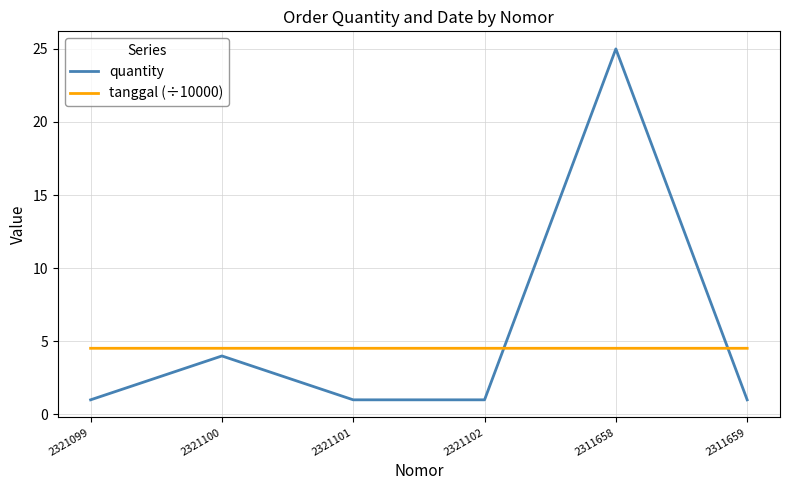

Reading left to right, list all the values displayed in this chart.

quantity: 1.0	4.0	1.0	1.0	25.0	1.0
tanggal (÷10000): 4.5	4.5	4.5	4.5	4.5	4.5